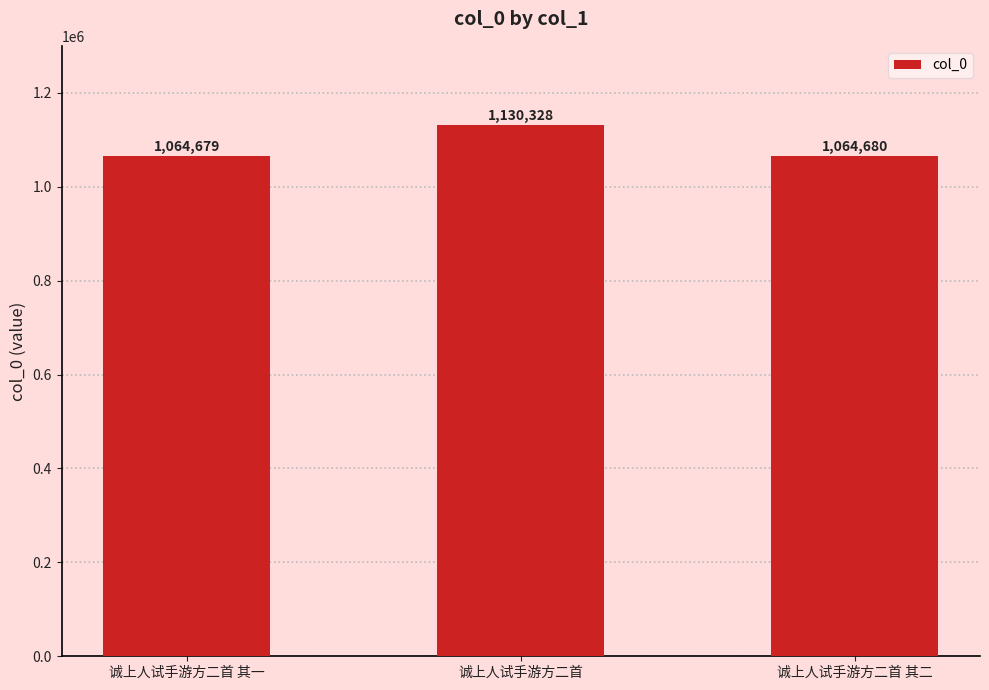

Is it true that the value at 诚上人试手游方二首 is 1672323?

False